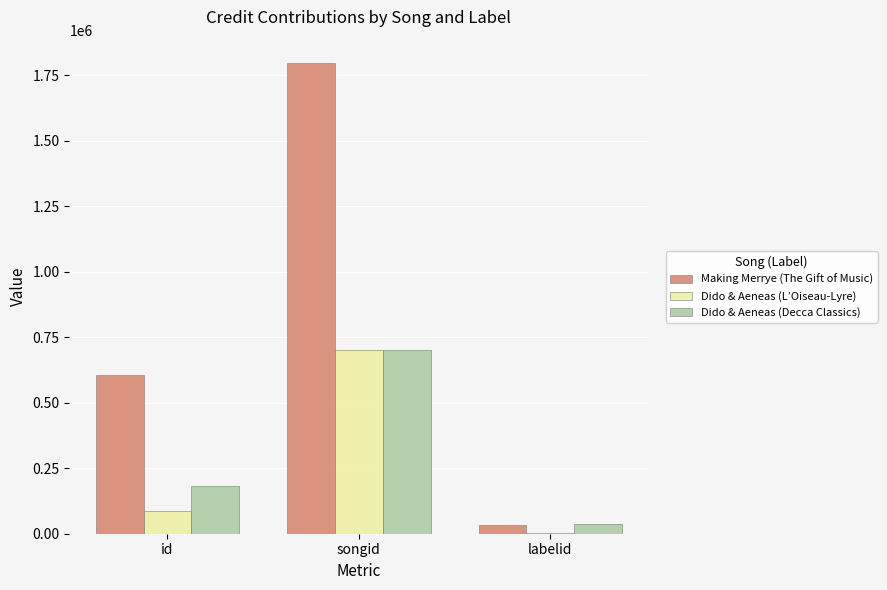

Are the bars grouped side by side (vs. stacked)?

Yes